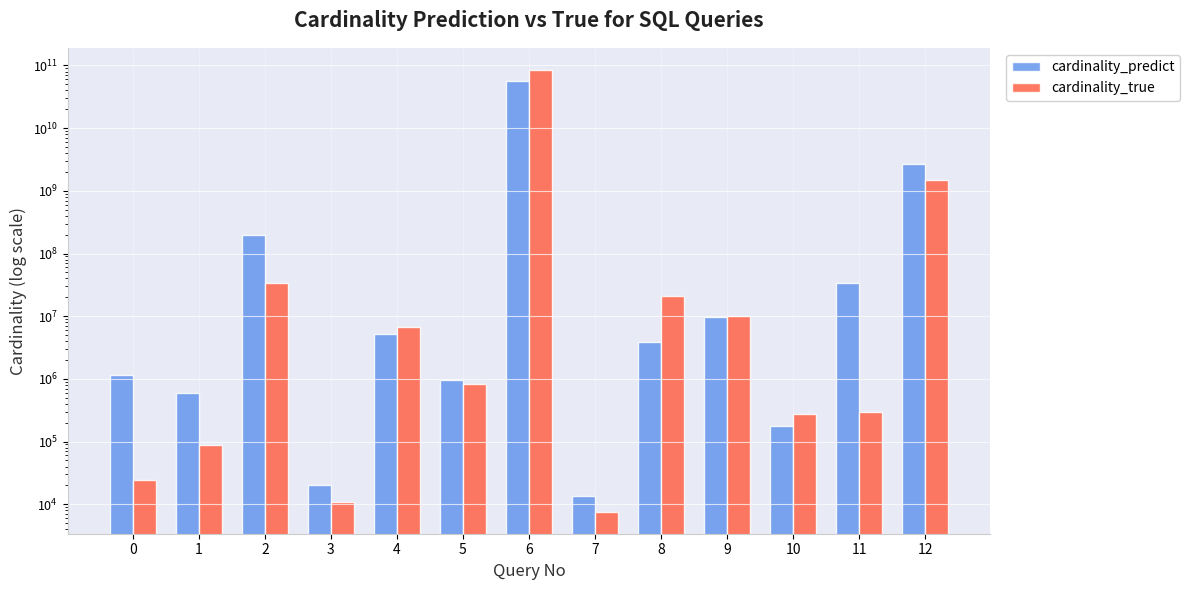

List the series in order of their peak value, highest first.

cardinality_true, cardinality_predict